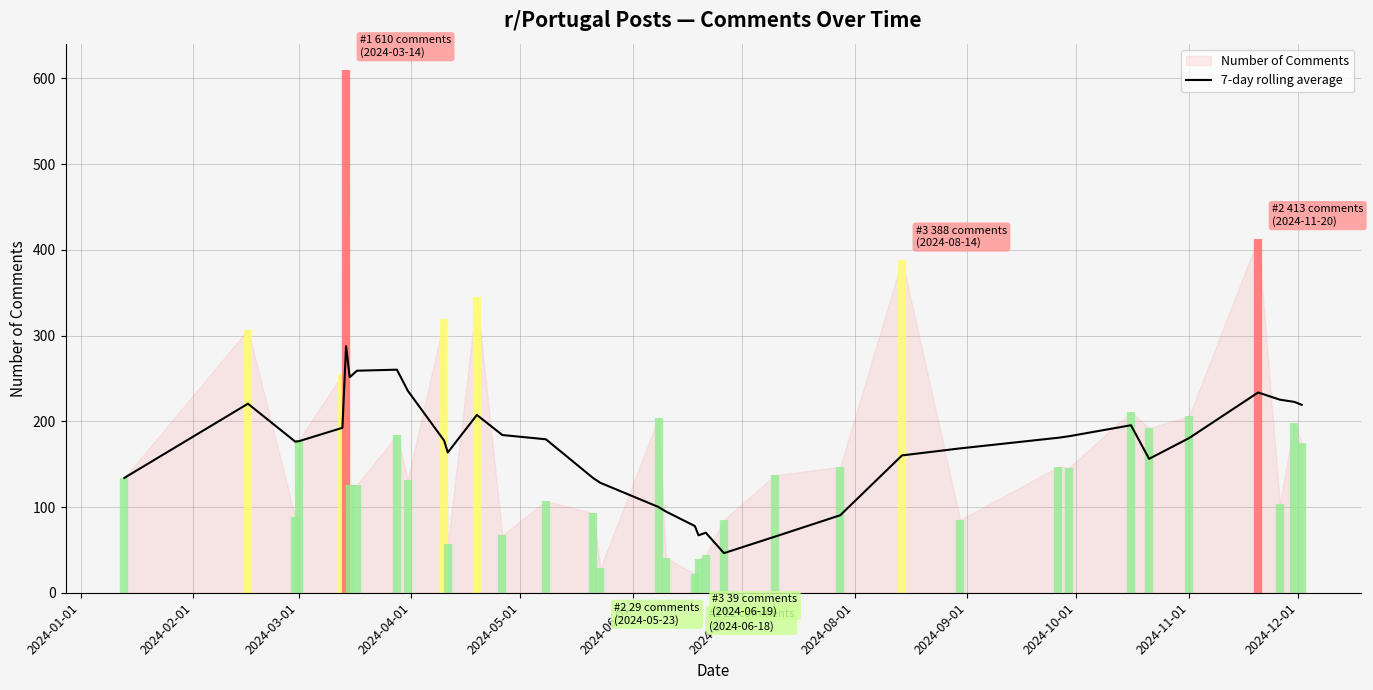

What is the highest value of the 7-day rolling average series?

287.6